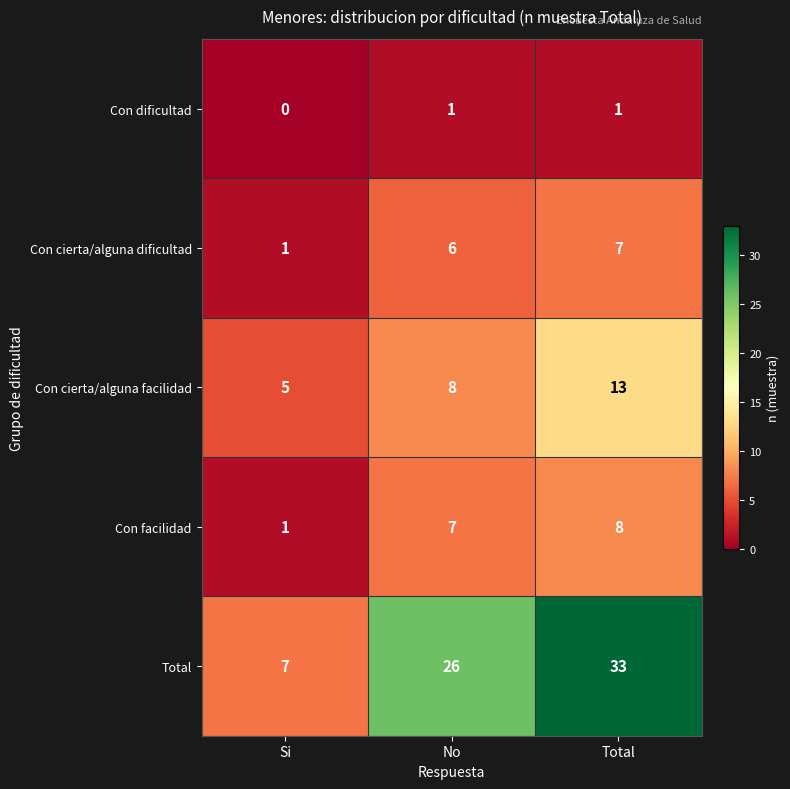

At how many categories does at least one series exceed 19?

2